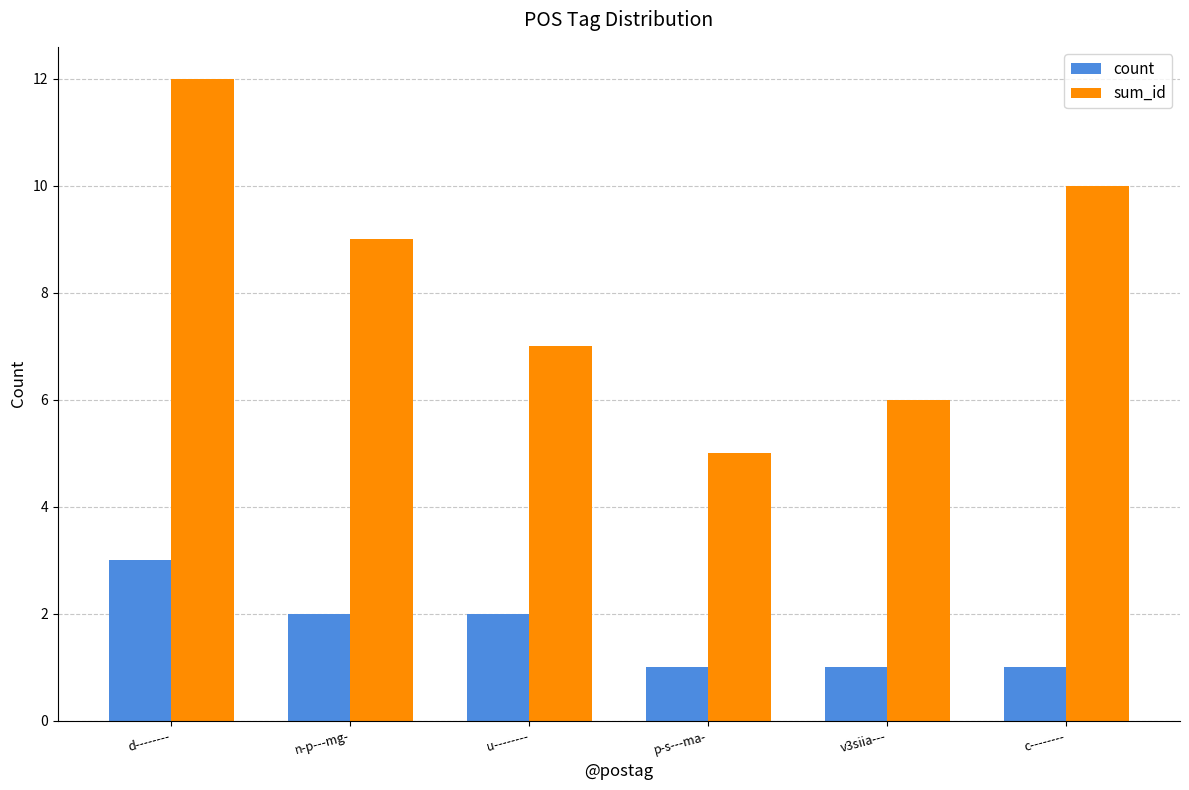

At how many categories does at least one series exceed 11?

1